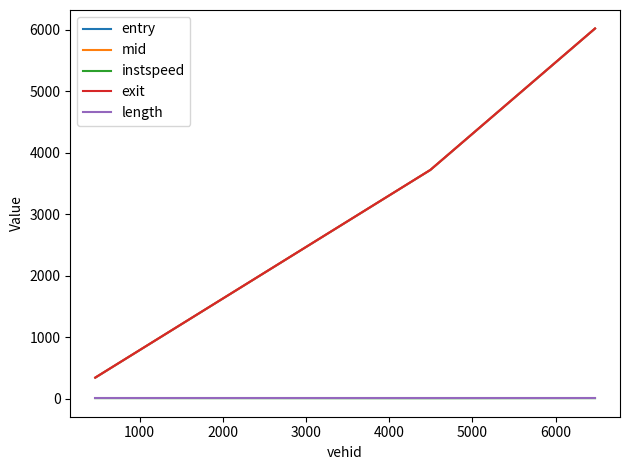

Which series has the widest spread of values?

entry